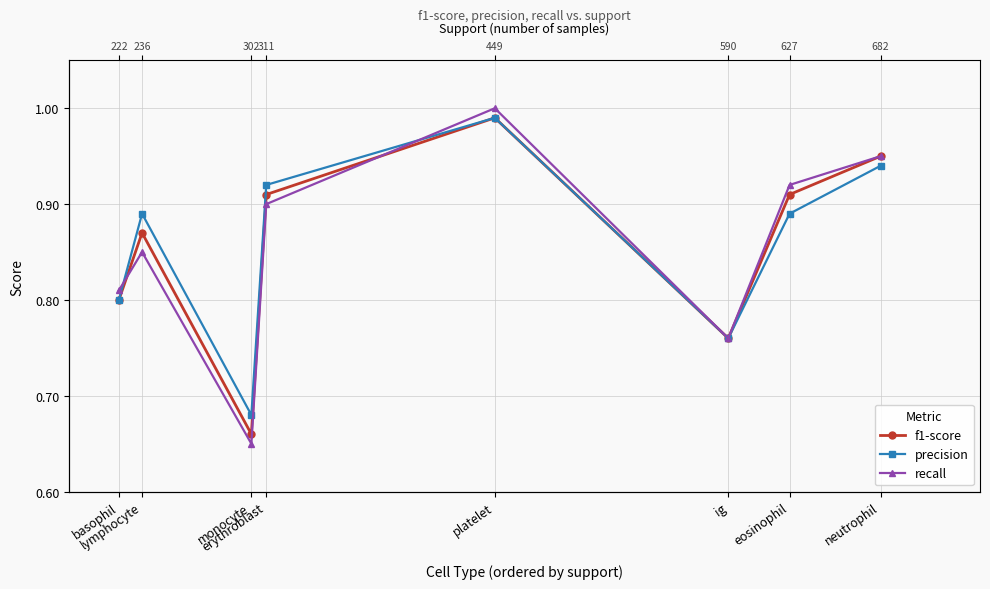

What is the difference between the recall values at platelet and eosinophil?

0.1